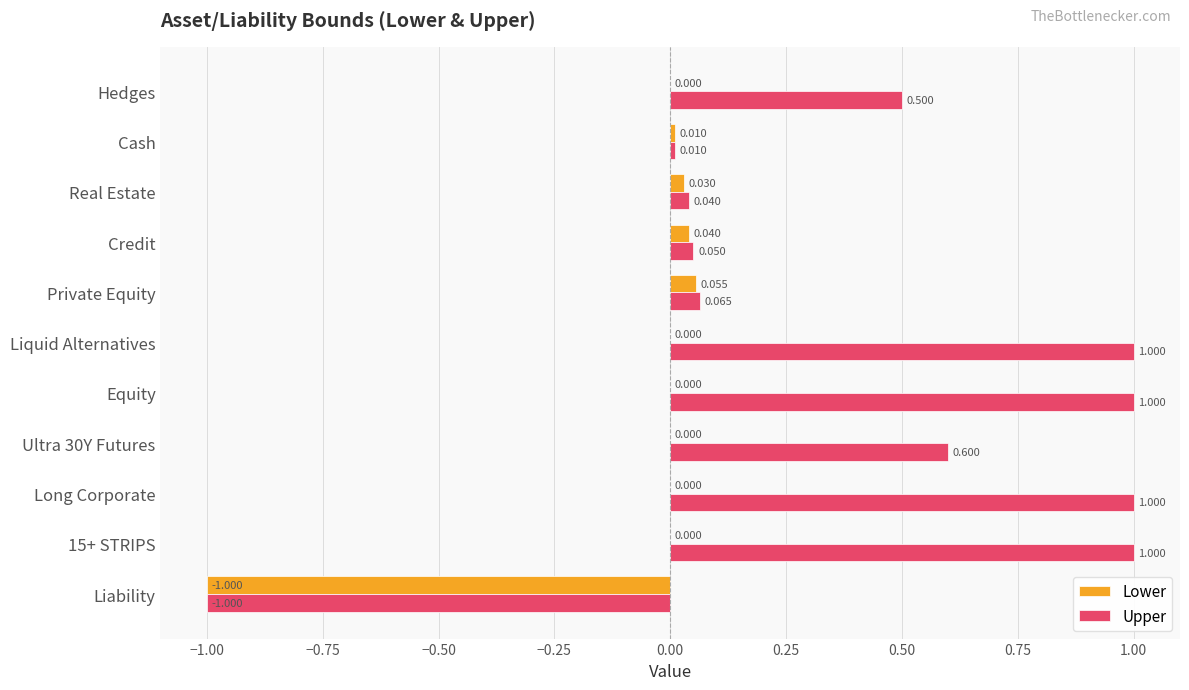

Which series has the largest total across all categories?

Upper